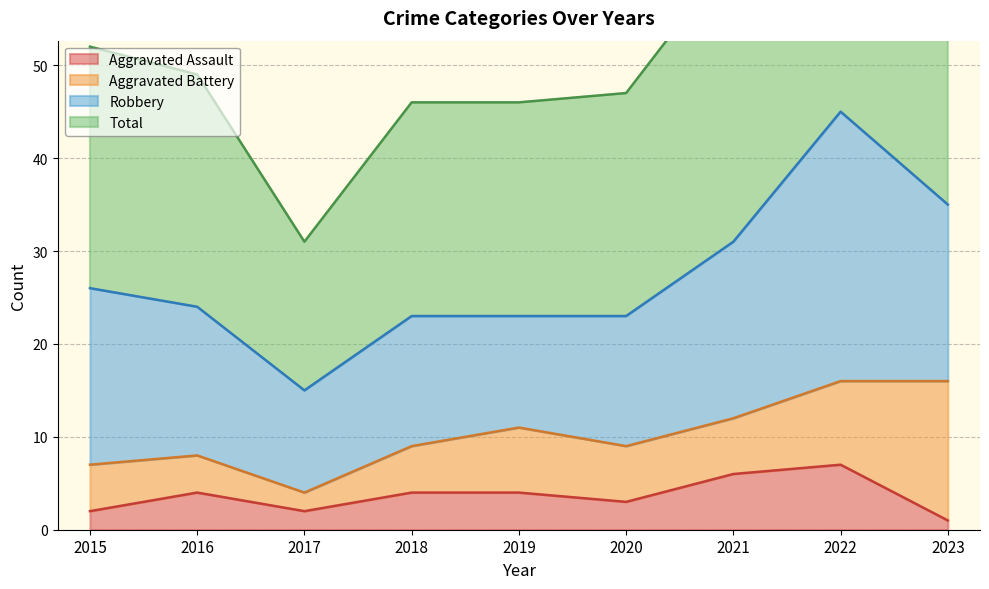

Is it true that Aggravated Assault equals 7 at 2018?

False